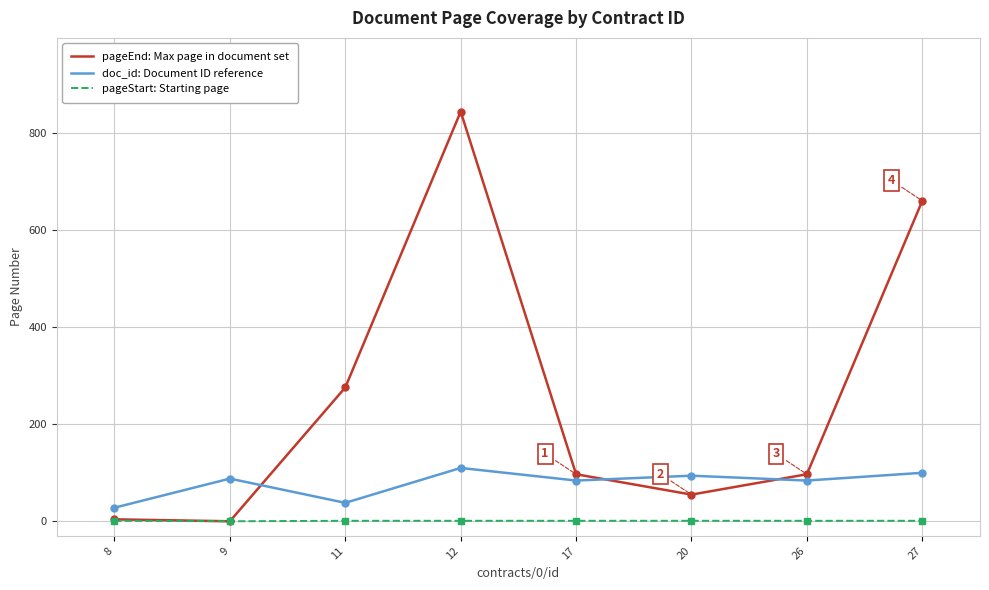

Which series has the largest range (max minus min)?

pageEnd: Max page in document set